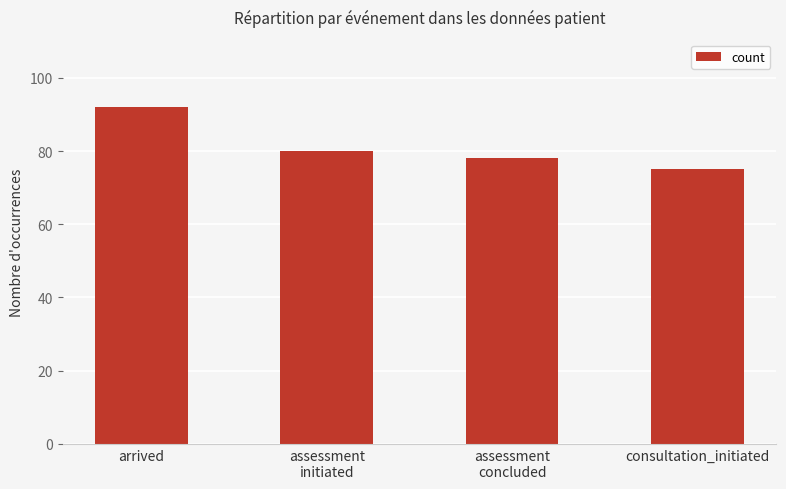

What is the ratio of the value at assessment
initiated to the value at assessment
concluded?

1.0